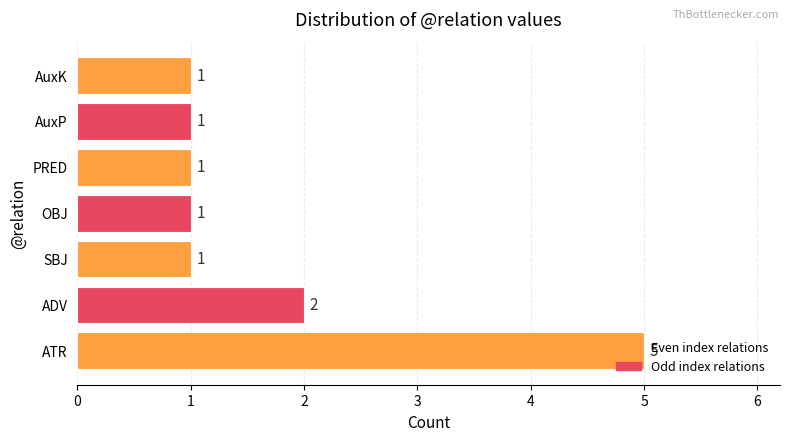

How many values are between 1 and 2?

6